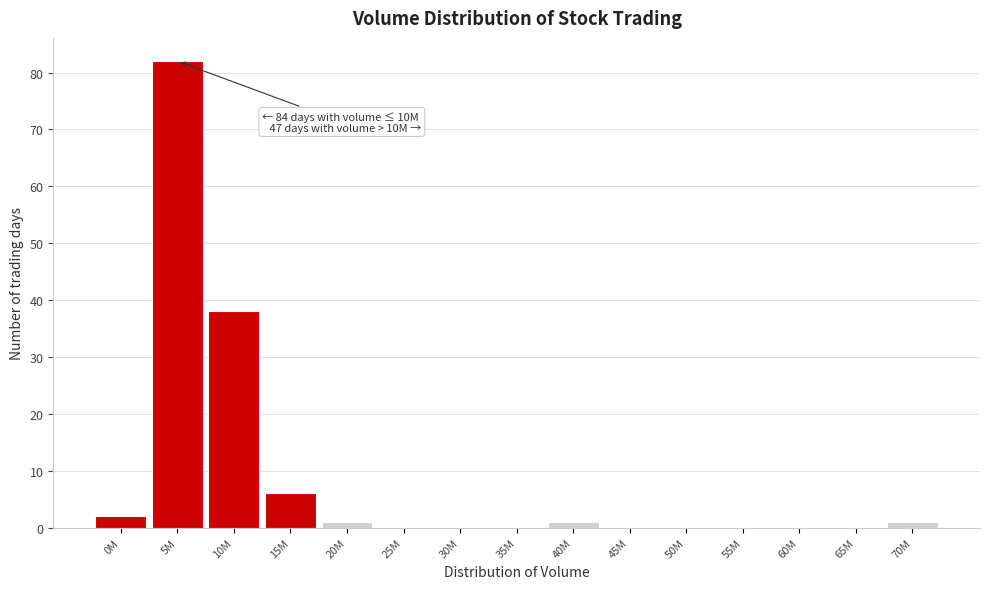

Reading left to right, what are all the values shown in this chart?

0M=2	5M=82	10M=38	15M=6	20M=1	25M=0	30M=0	35M=0	40M=1	45M=0	50M=0	55M=0	60M=0	65M=0	70M=1